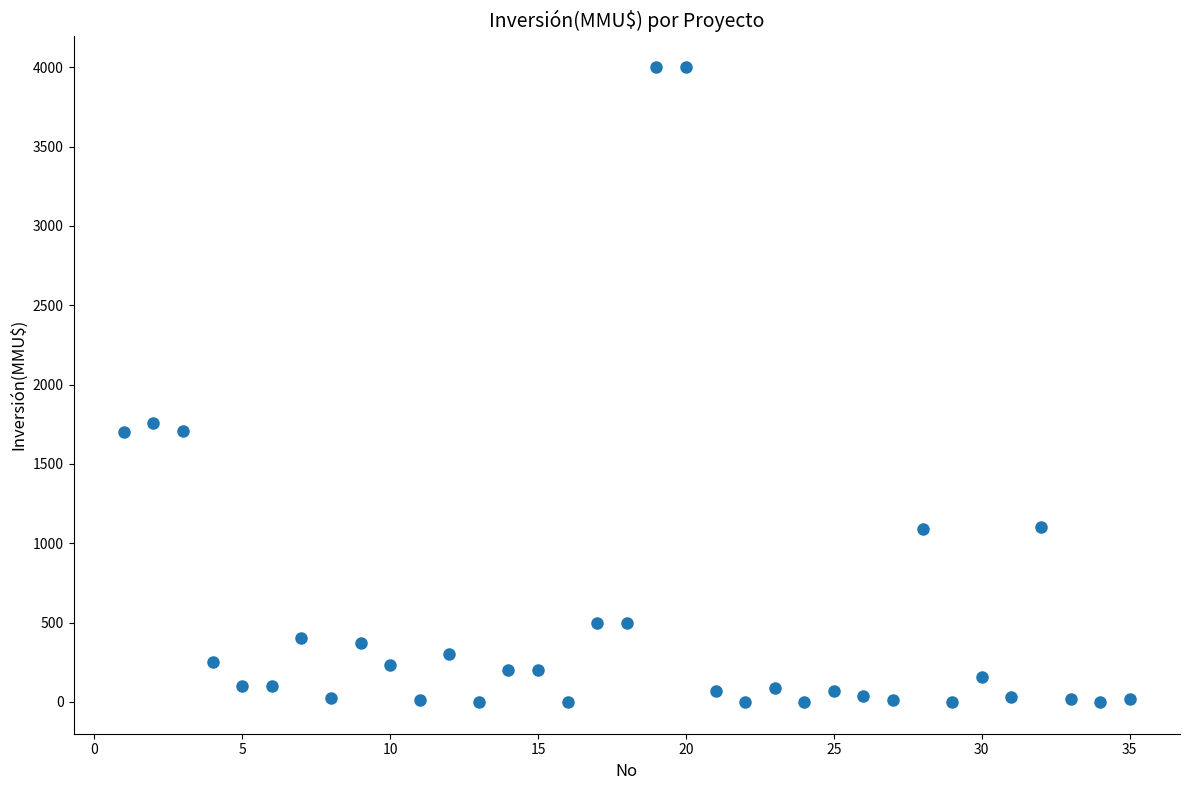

What Y value in the scatter plot is closest to 2000?

1760